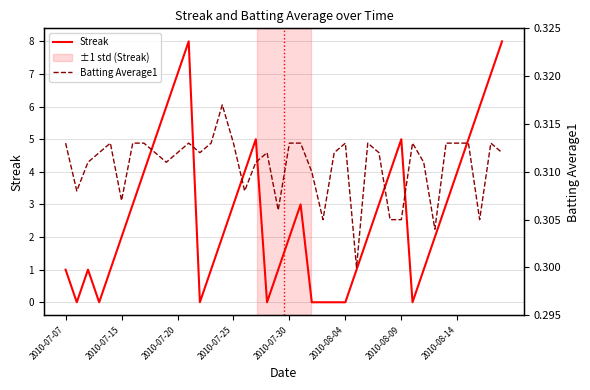

What is the maximum value for Streak?

8